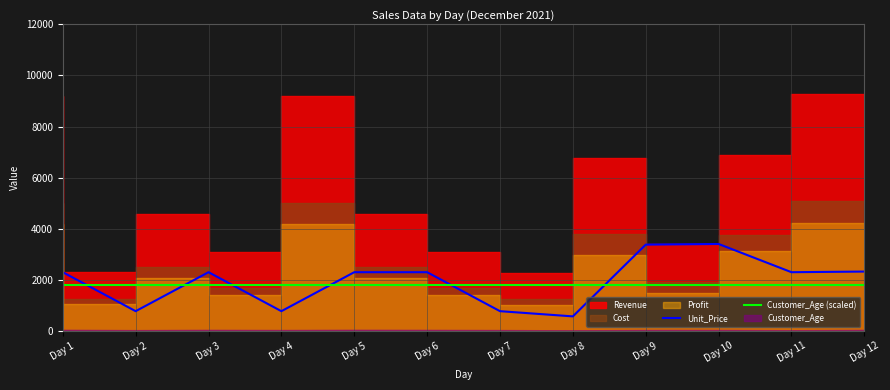

The Unit_Price series shows 605 at Day 6. True or false?

False